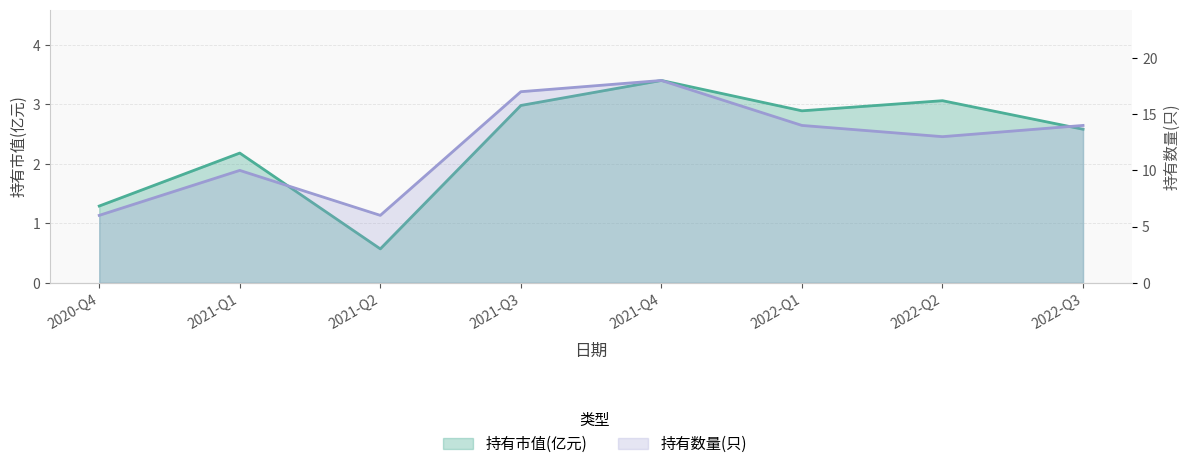

What value does the 持有数量(只) series have at 2021-Q1?

10.0